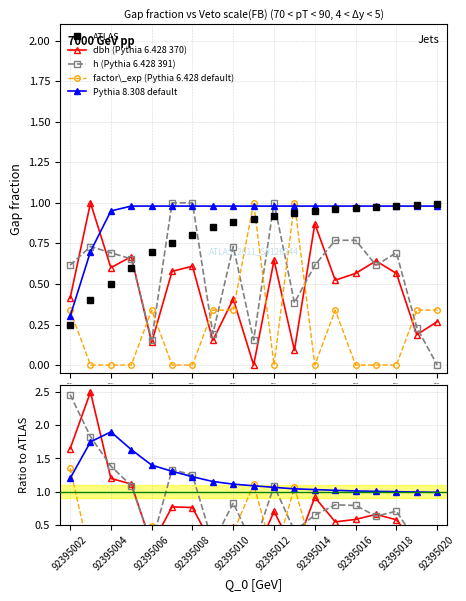

What is the sum of the ATLAS values at 92395003 and 92395013?

1.3